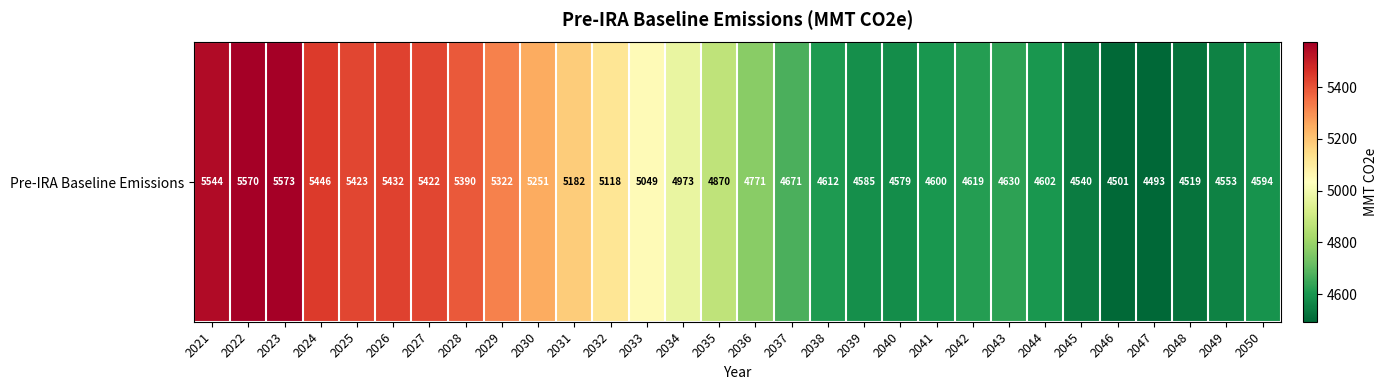

List the labels in order of value, largest first.

2023, 2022, 2021, 2024, 2026, 2025, 2027, 2028, 2029, 2030, 2031, 2032, 2033, 2034, 2035, 2036, 2037, 2043, 2042, 2038, 2044, 2041, 2050, 2039, 2040, 2049, 2045, 2048, 2046, 2047